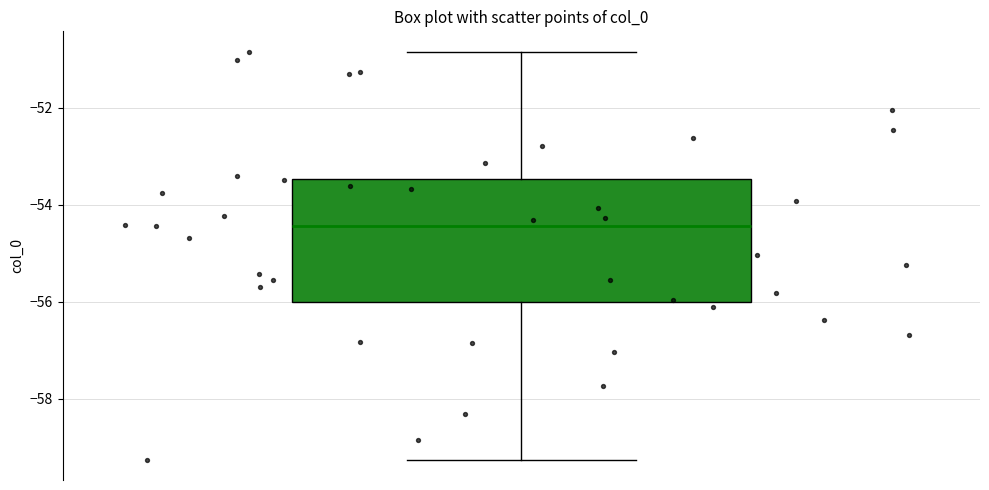

Read this box plot against the y-axis: the position of the median line, the range covered by the box, and the ends of both whiskers. The values are not printed on the chart, so give them approximately, as read against the axis.

median -54.4, box -56.0 to -53.4, whiskers -59.2 to -50.8